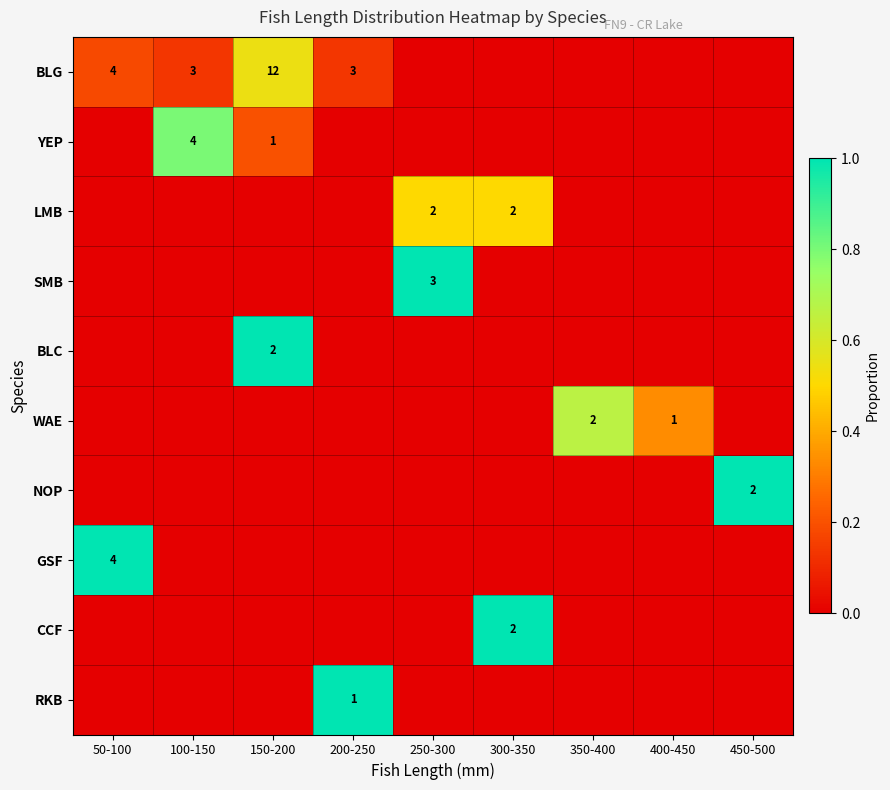

The value of BLG at 150-200 is 0.4. True or false?

False